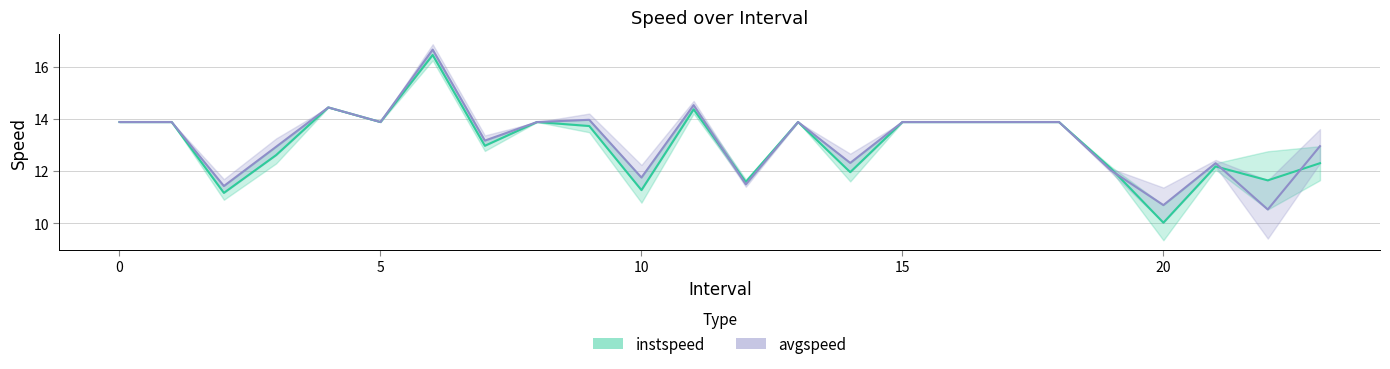

Rank the series at 18 from highest to lowest value.

instspeed, avgspeed